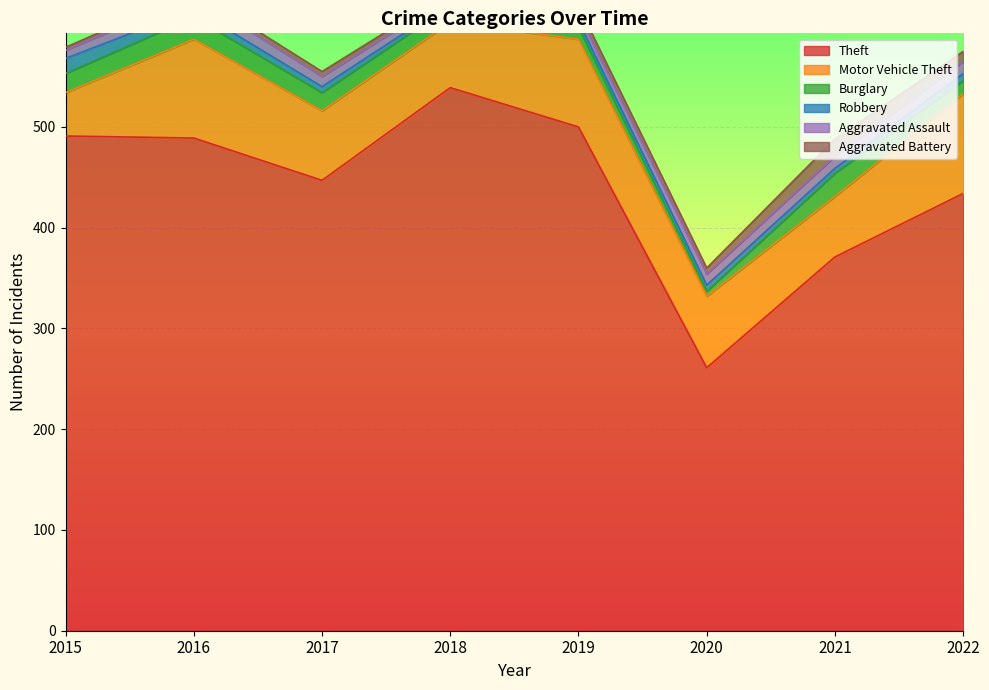

At which category is the sum across all series the highest?

2016